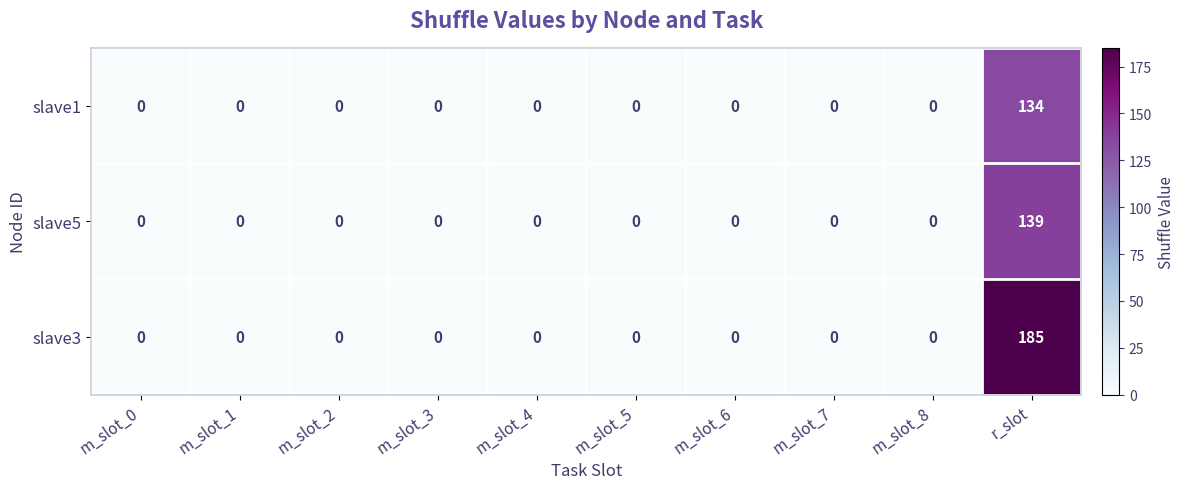

List the series in order of their peak value, highest first.

slave3, slave5, slave1